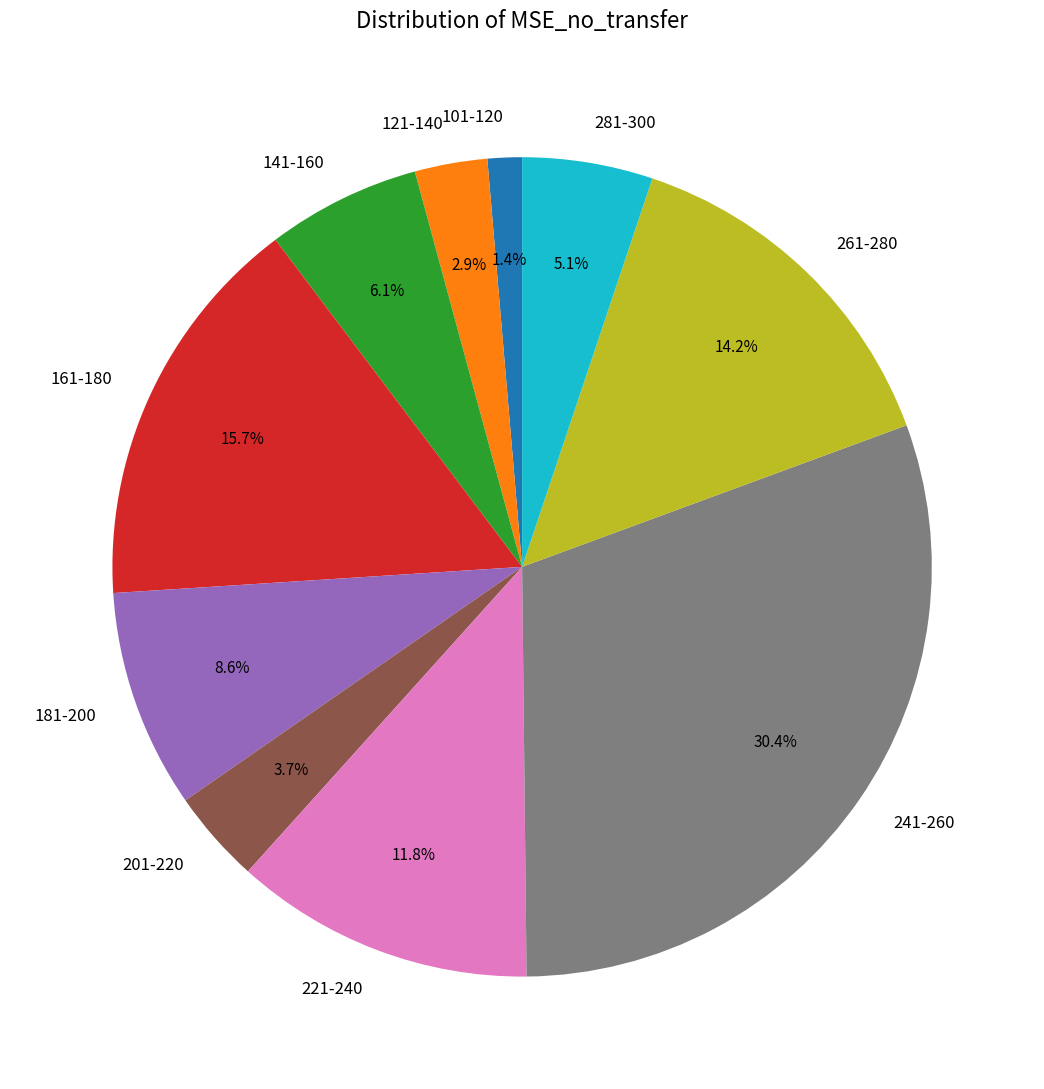

Is the sum of 221-240 and 101-120 greater than half?

No